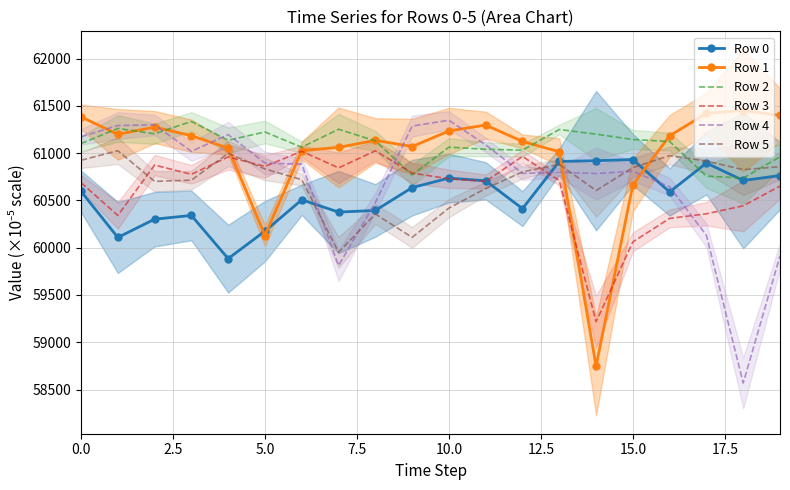

The value of Row 5 at 16 is 32571.1. True or false?

False